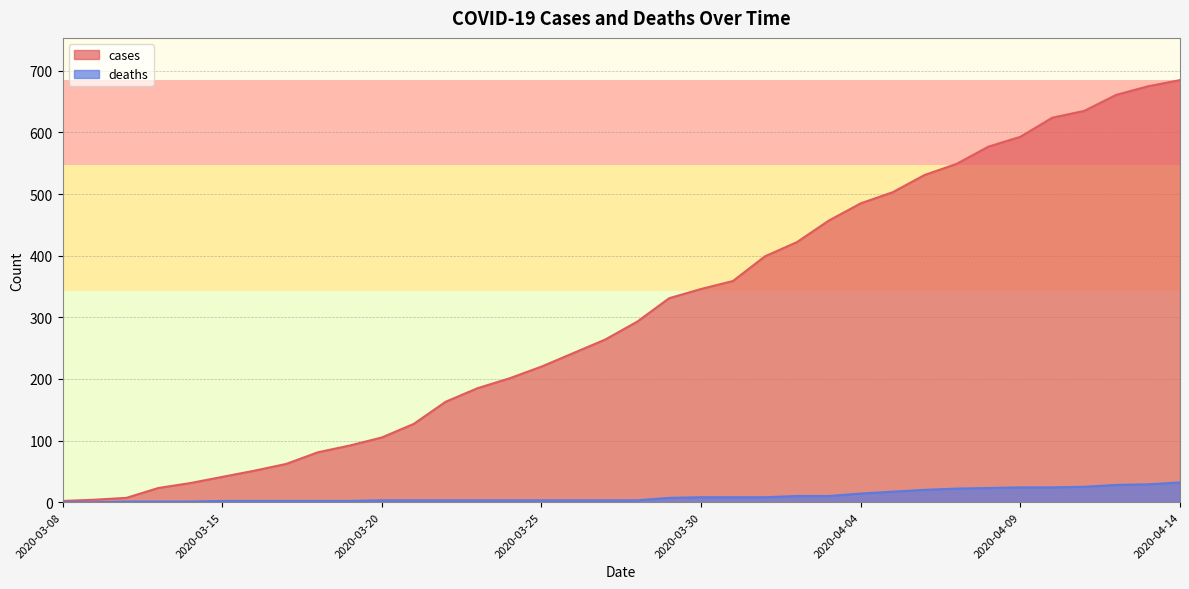

Which has a higher value, 2020-03-12 or 2020-03-08?

2020-03-12